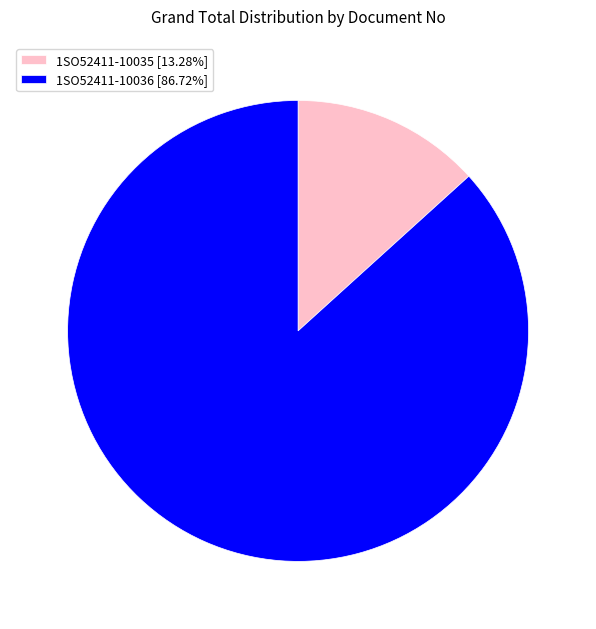

Is there a majority slice in this chart?

Yes